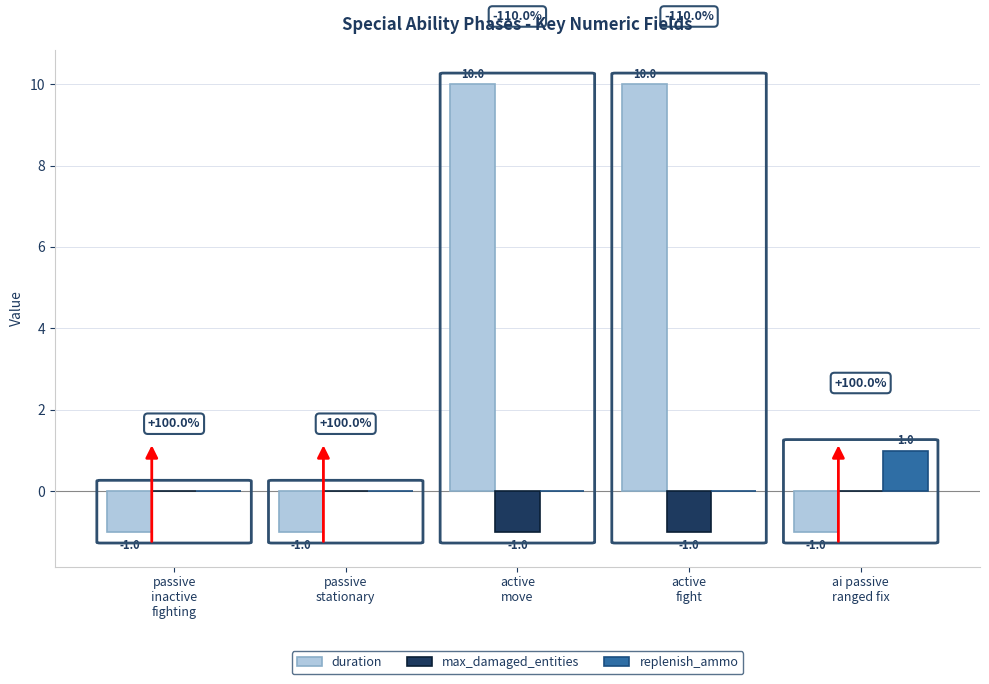

Reading left to right, transcribe all the data shown in this chart.

duration: passive
inactive
fighting=-1	passive
stationary=-1	active
move=10	active
fight=10	ai passive
ranged fix=-1
max_damaged_entities: passive
inactive
fighting=0	passive
stationary=0	active
move=-1	active
fight=-1	ai passive
ranged fix=0
replenish_ammo: passive
inactive
fighting=0	passive
stationary=0	active
move=0	active
fight=0	ai passive
ranged fix=1